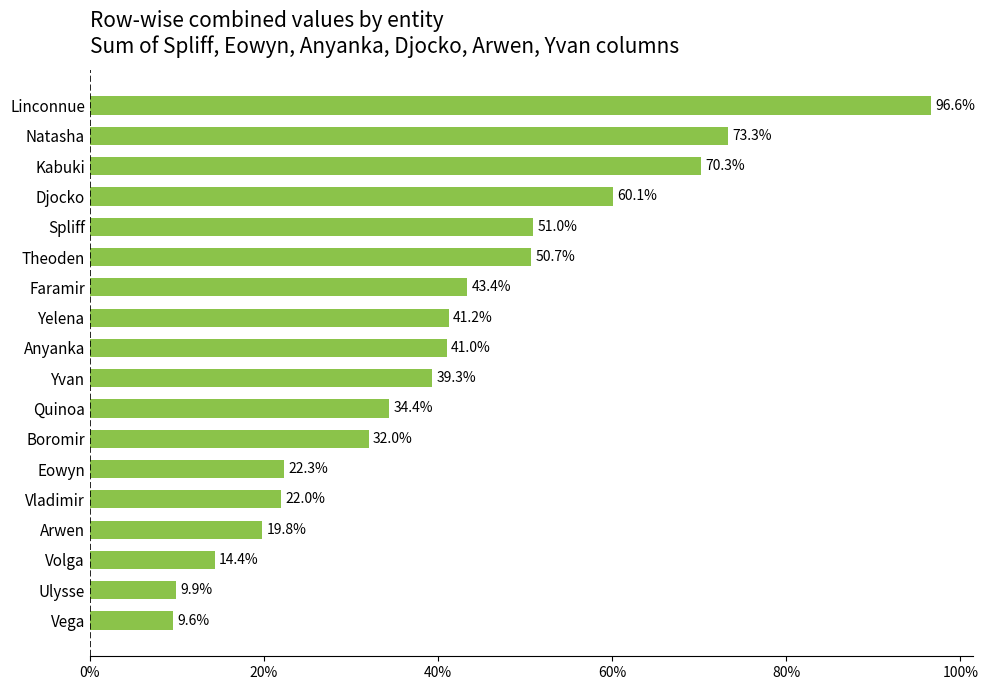

Does the chart contain any negative values?

No